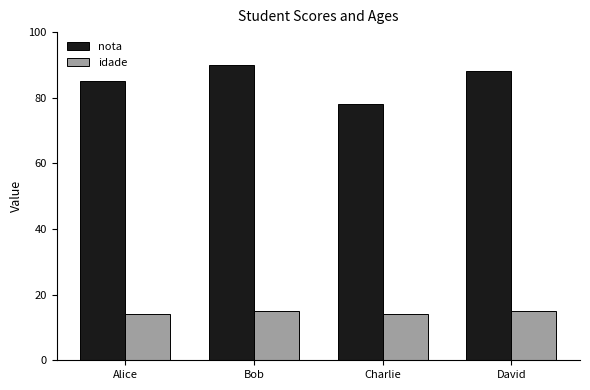

Reading left to right, extract all data points from this chart.

nota: Alice=85	Bob=90	Charlie=78	David=88
idade: Alice=14	Bob=15	Charlie=14	David=15